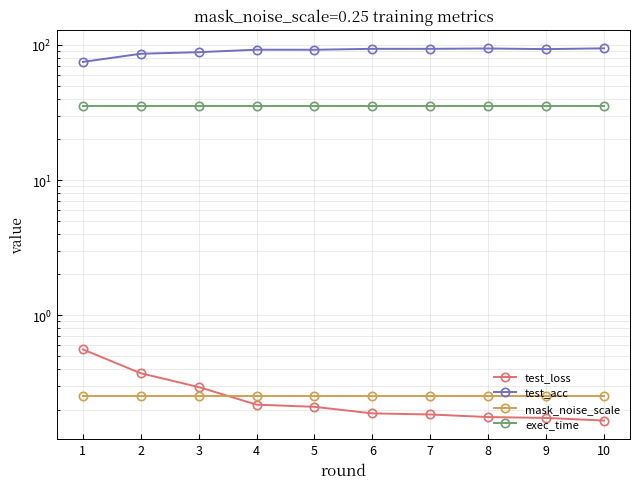

Is the value of mask_noise_scale at 8 greater than the value of exec_time at 1?

No